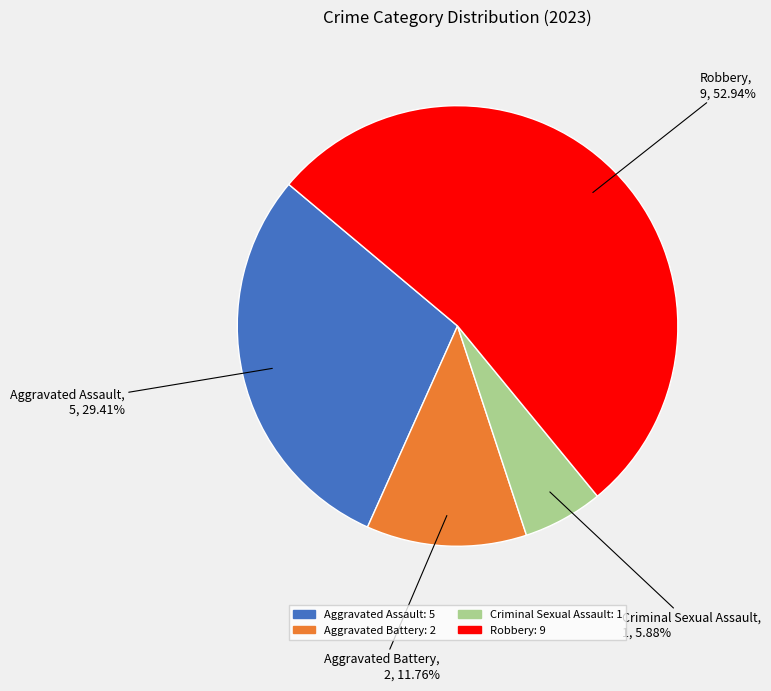

To the nearest percent, what is the average slice percentage?

25%